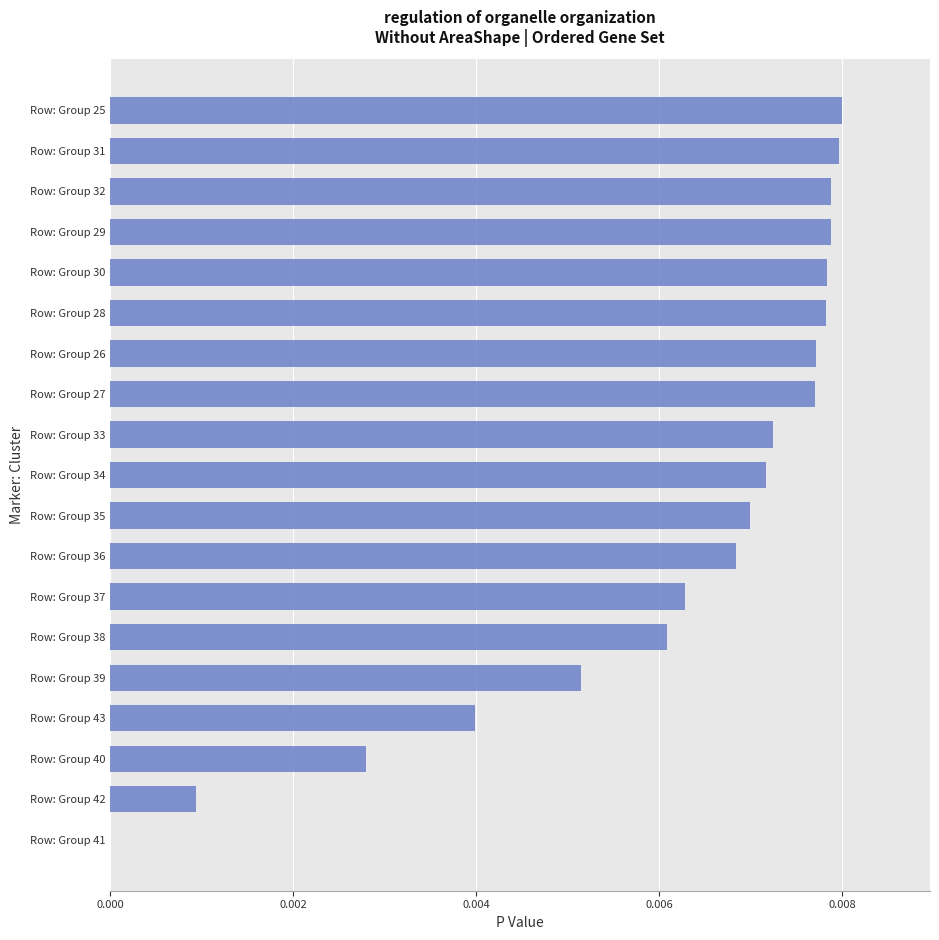

Count the number of data series in this chart.

1